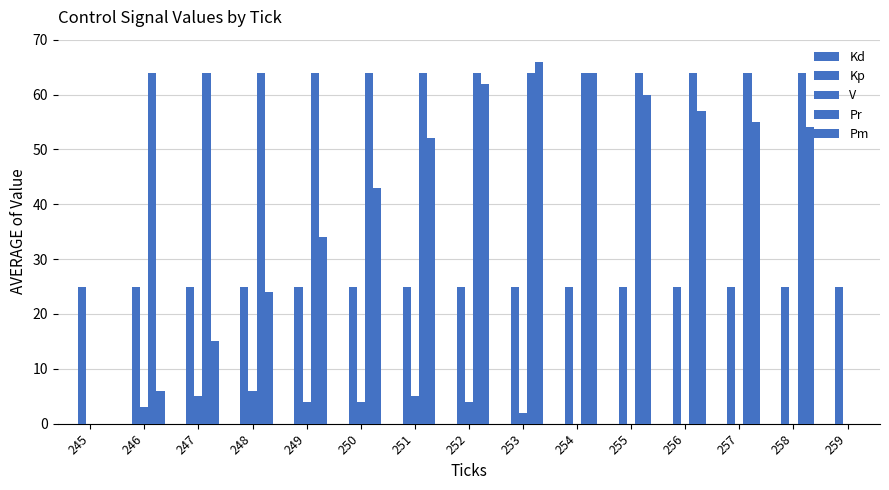

Is it true that Kp equals 8 at 245?

False